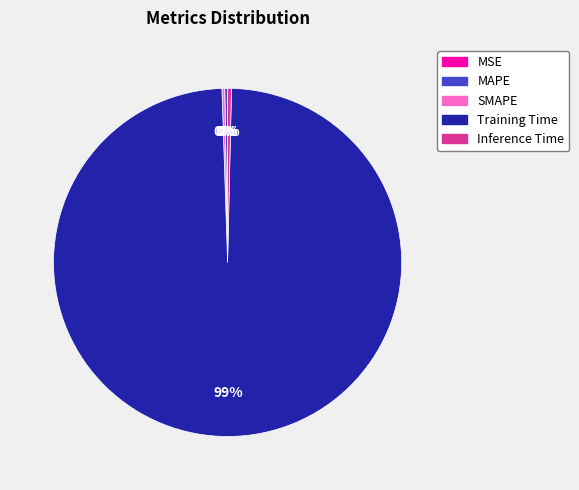

True or false: Training Time accounts for 85% of the total.

False